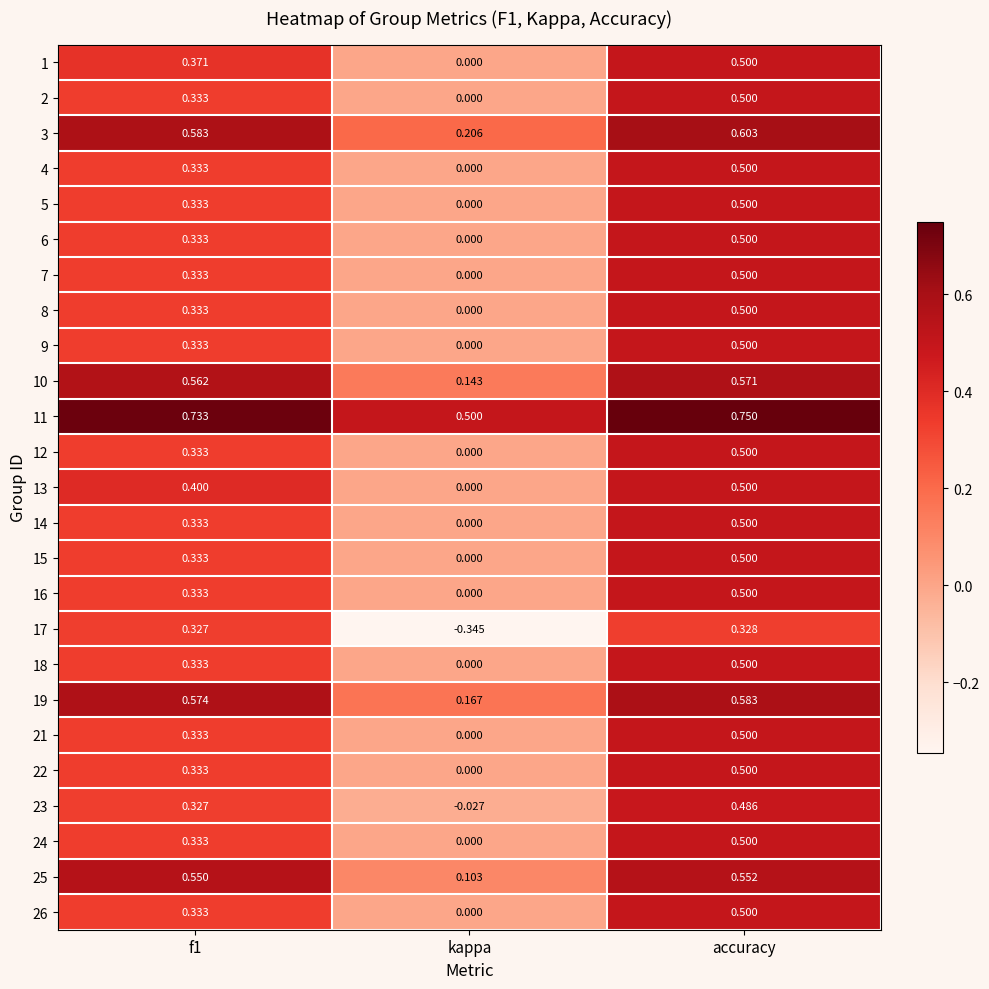

Which category has the highest value across all series?

accuracy